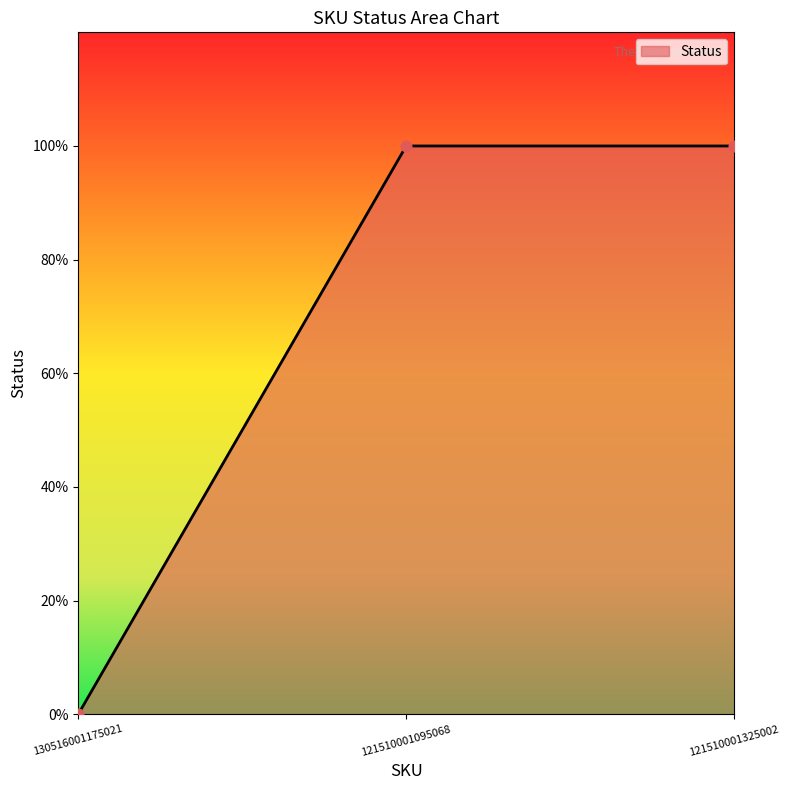

What is the ratio of the value at 121510001325002 to the value at 121510001095068?

1.0